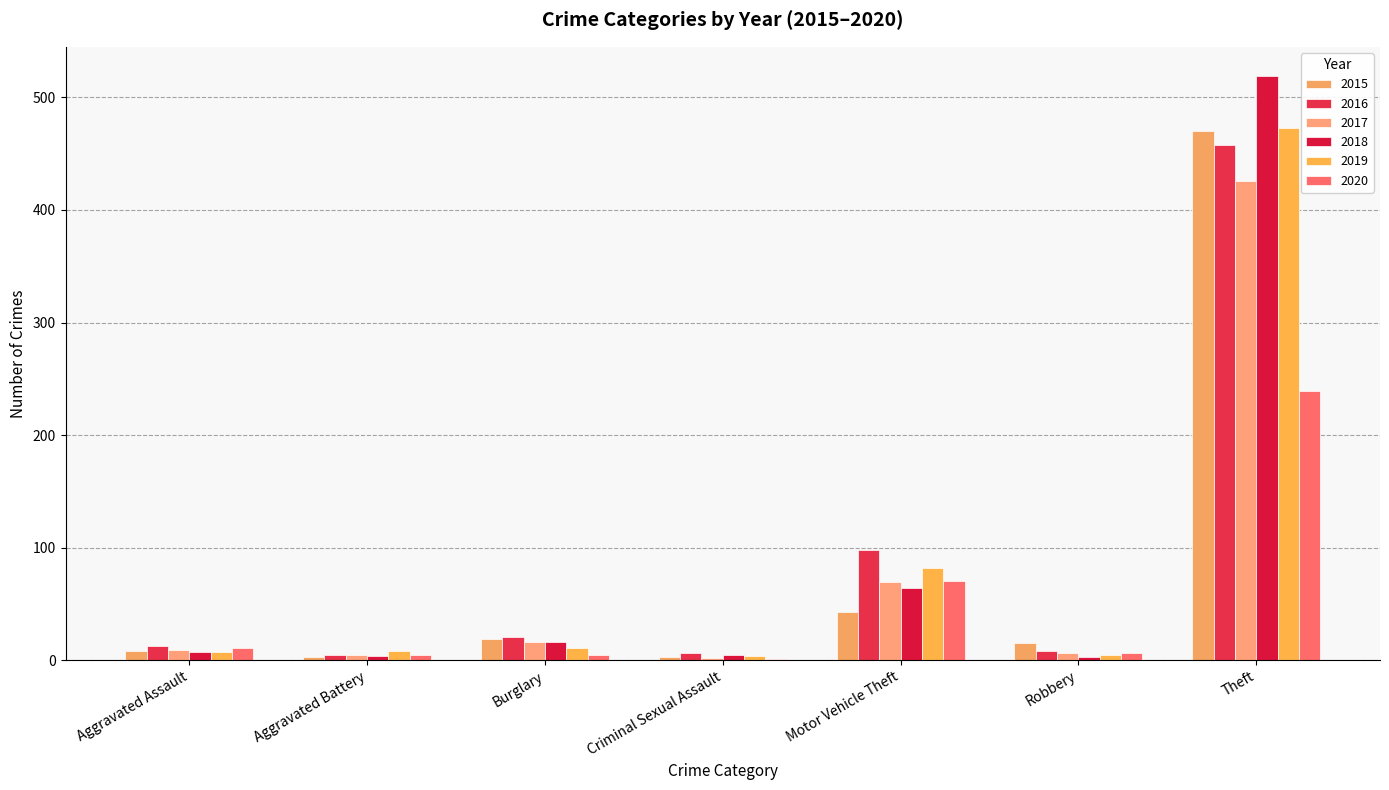

What is the difference between the highest and lowest values at Theft?

280